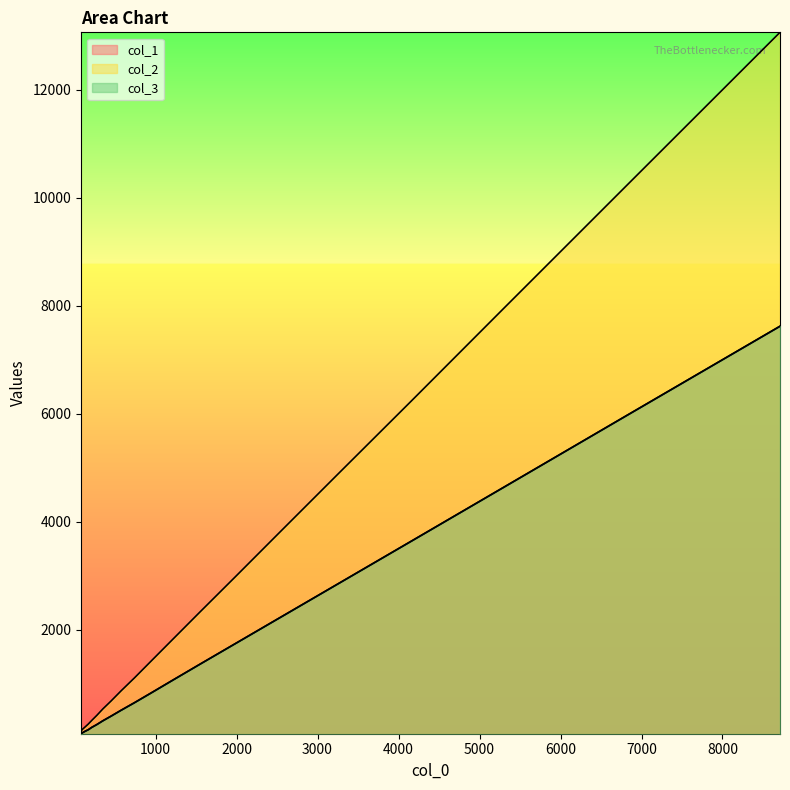

What is the spread (max minus min) of values at 1545?

965